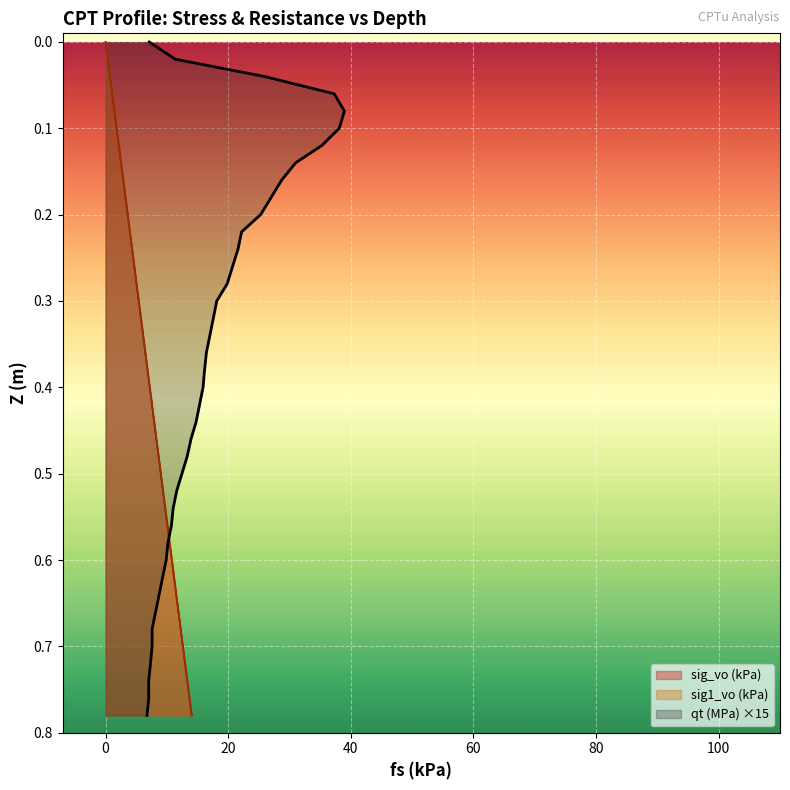

How many lines are shown in the chart?

2